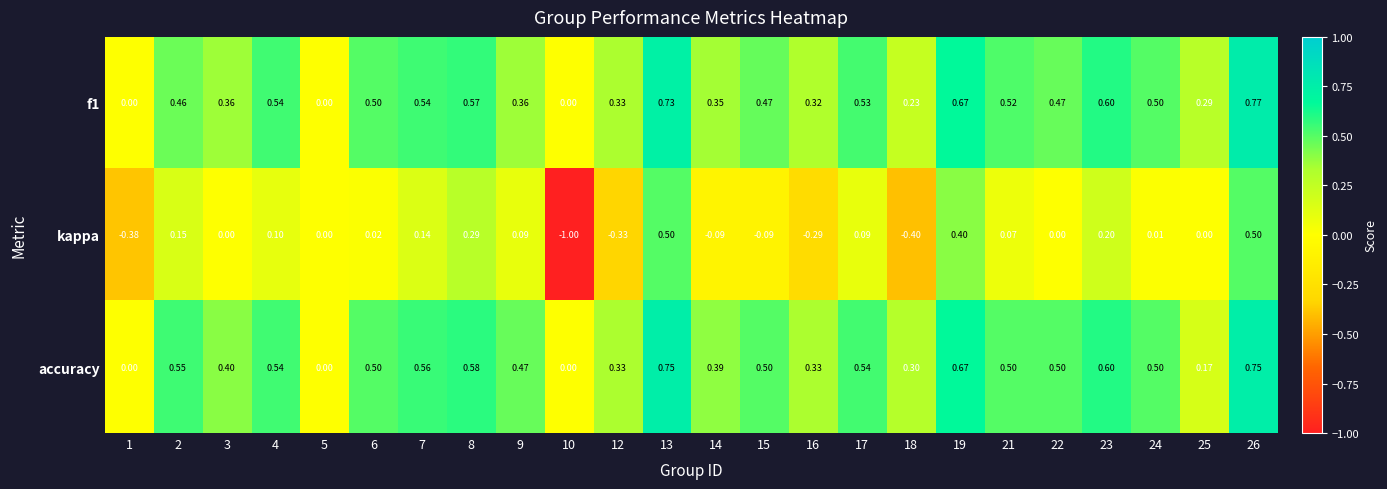

Between 9 and 14, which series saw the biggest shift?

kappa